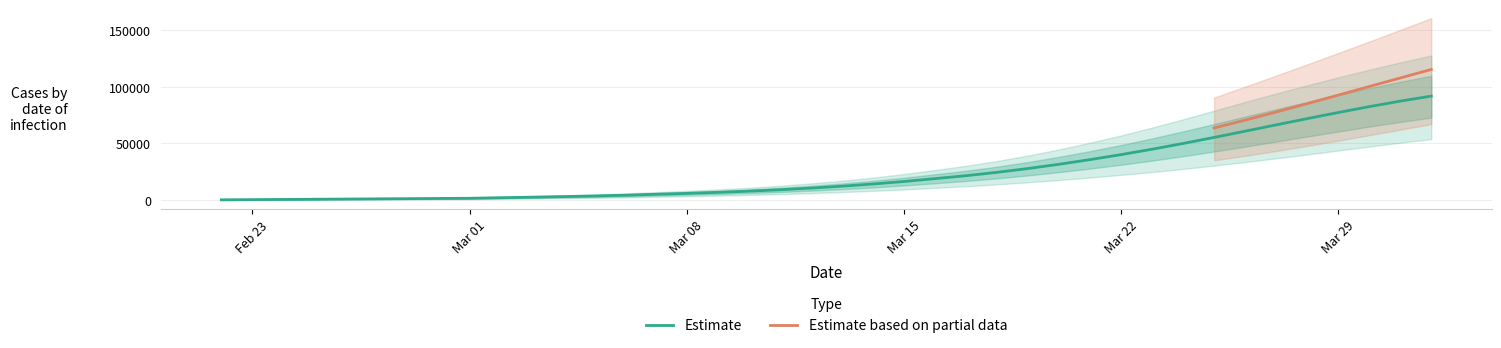

True or false: current_infected_lower and current_infected_mean intersect in this chart.

False